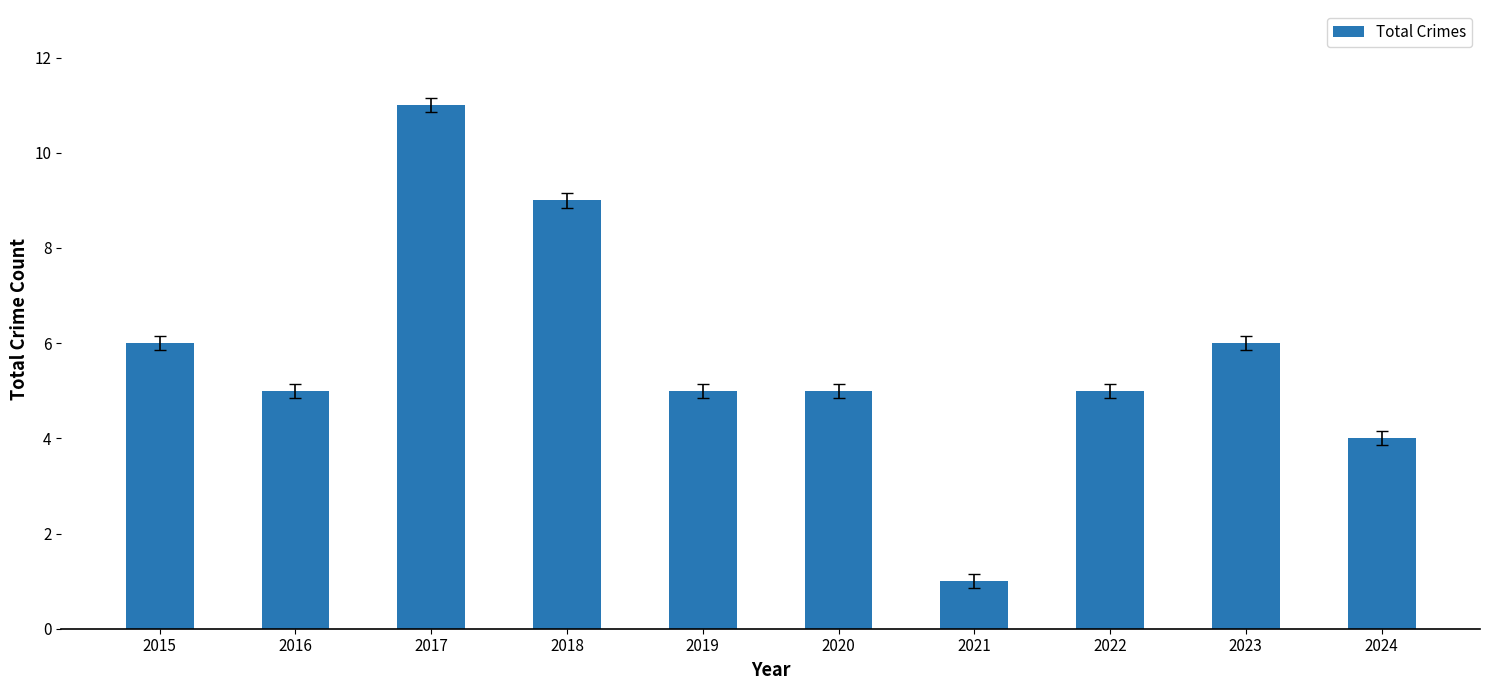

What is the value of the 7th bar from the left?

1